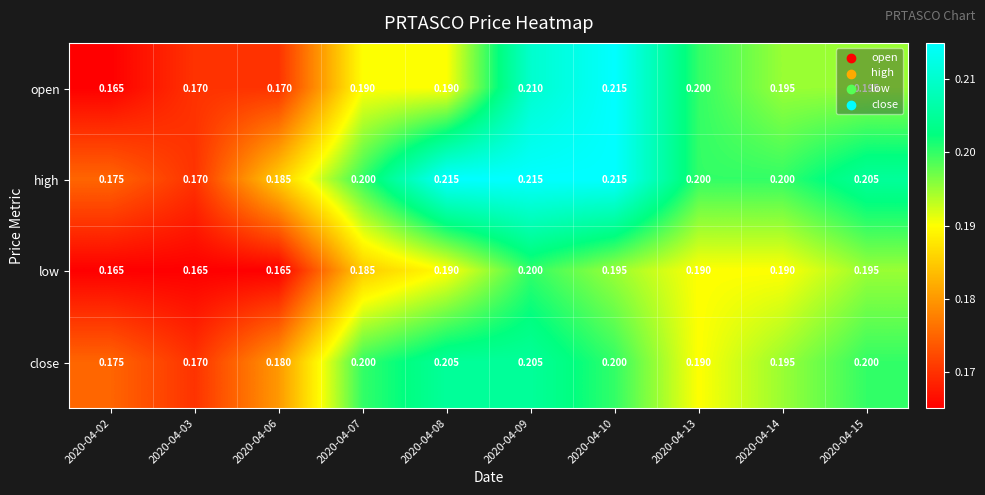

What is the minimum value shown in the chart?

0.2